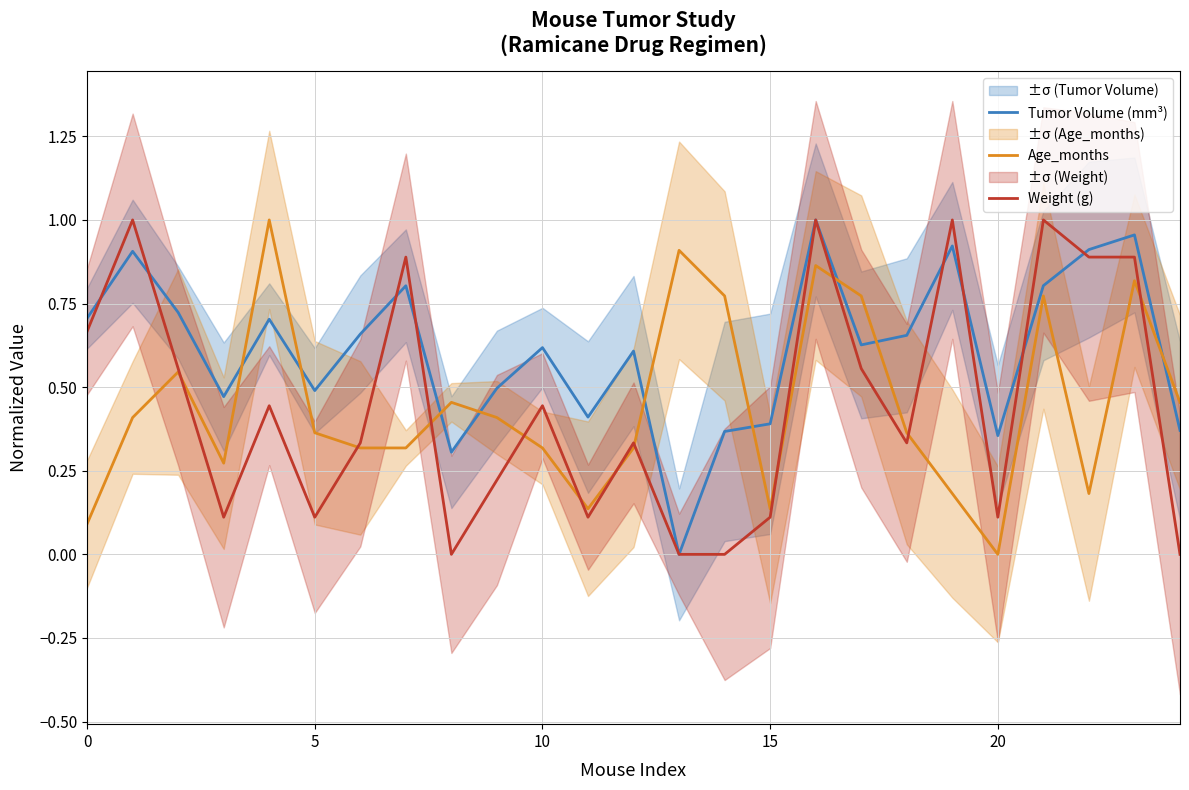

What is the label of the 24th point from the left?

23